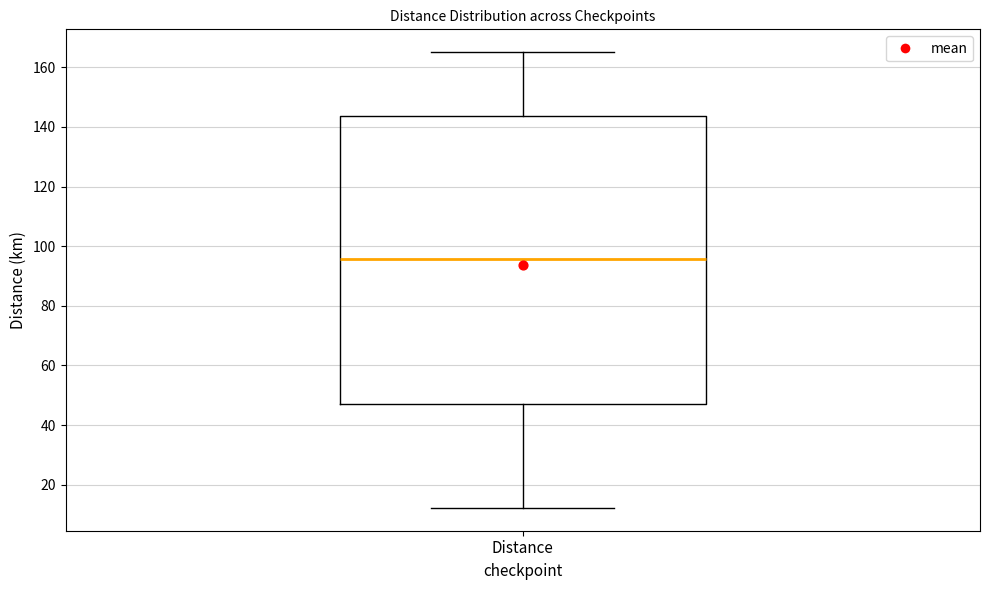

Where does the median line of the box for Distance sit on the y-axis? The values are not printed on the chart, so give them approximately, as read against the axis.

96